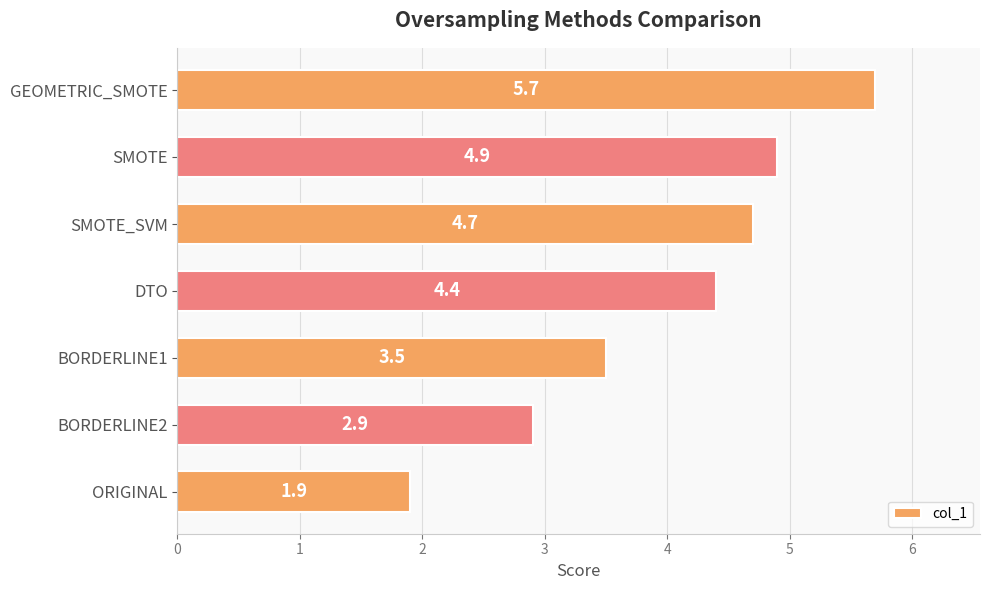

At which label is the value closest to 3?

BORDERLINE2